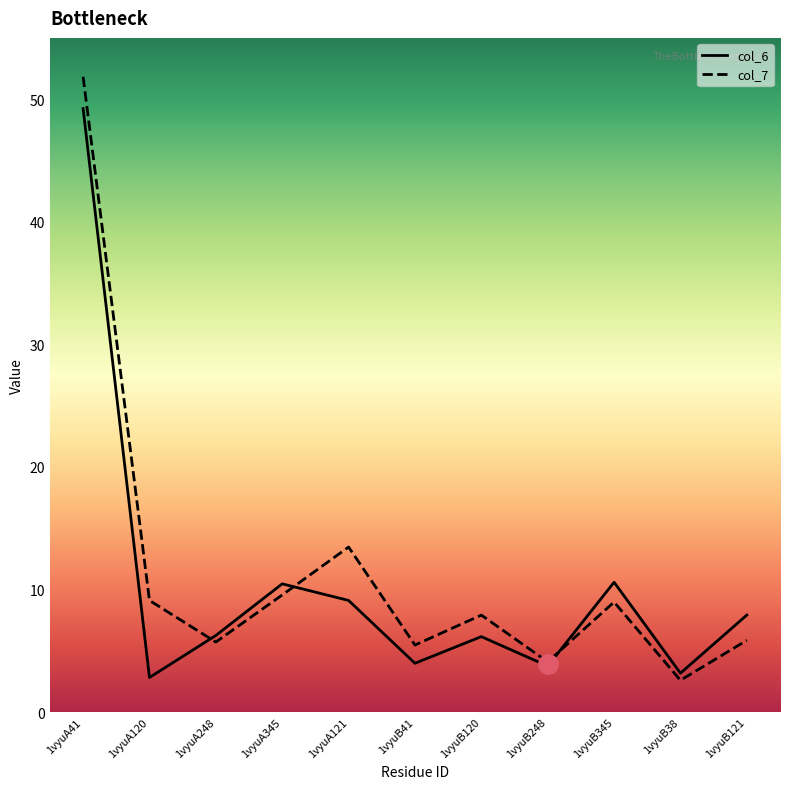

What is the minimum value for col_7?

2.6